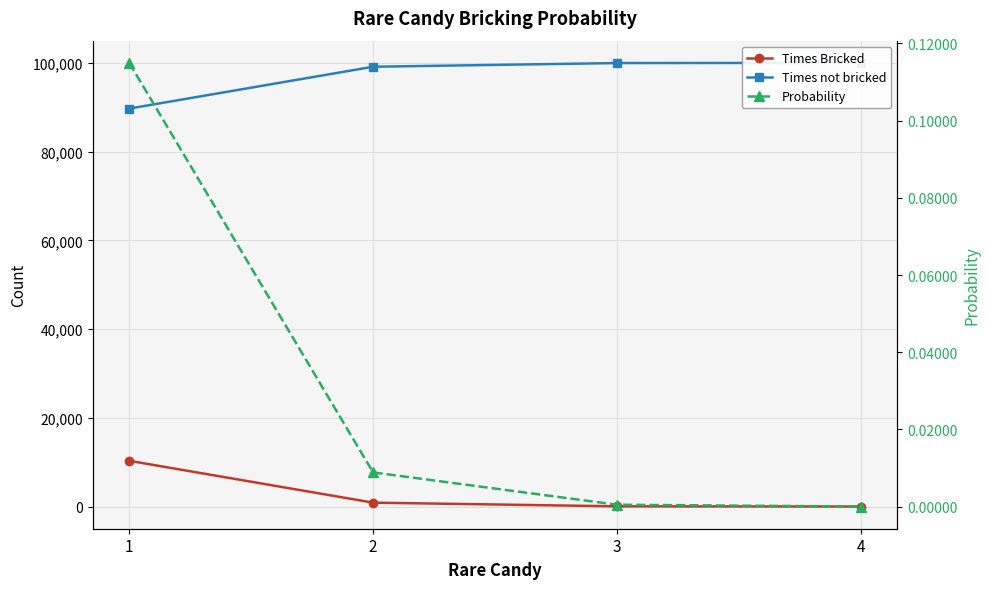

True or false: Times not bricked has more than 2 points higher than both neighbors.

False